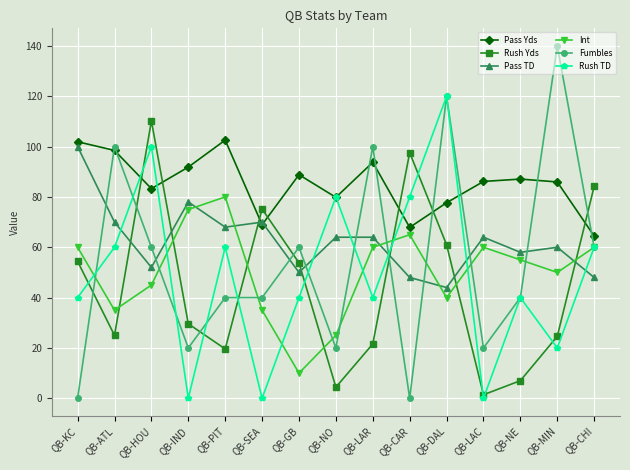

The value of Rush Yds at QB-CAR is 48.1. True or false?

False